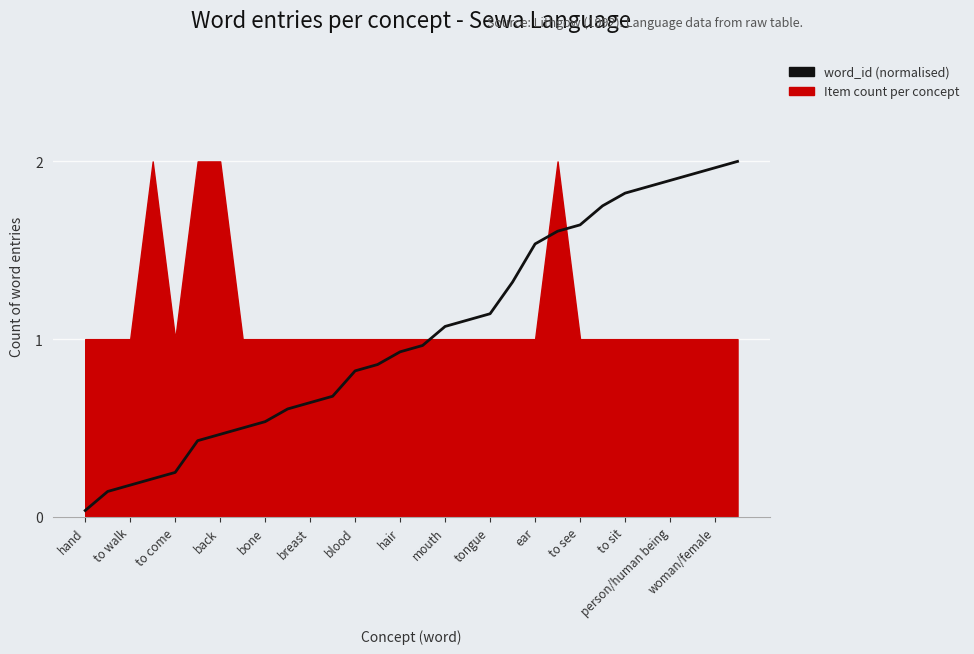

The value at mouth is 1.1. True or false?

True